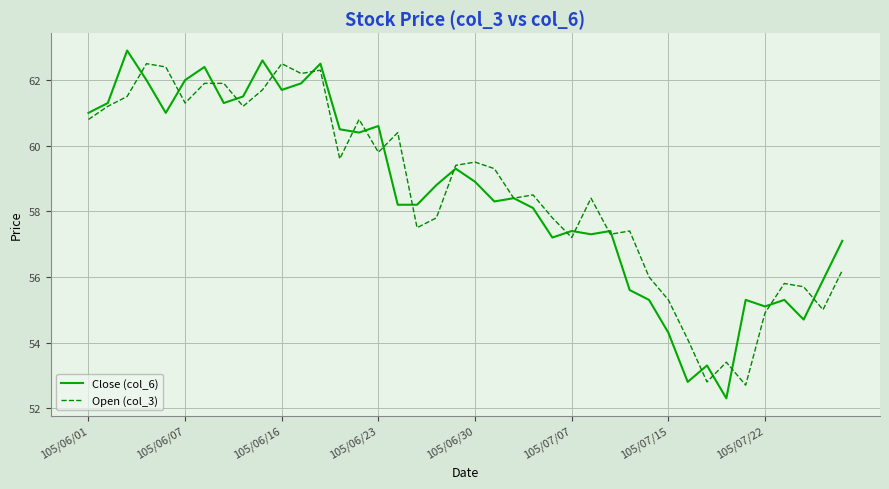

Which series has the largest range (max minus min)?

Close (col_6)